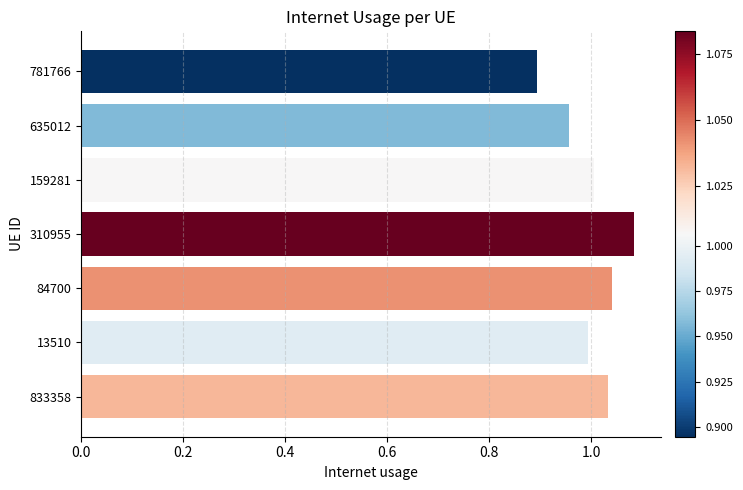

Between 833358 and 310955, which is larger?

310955